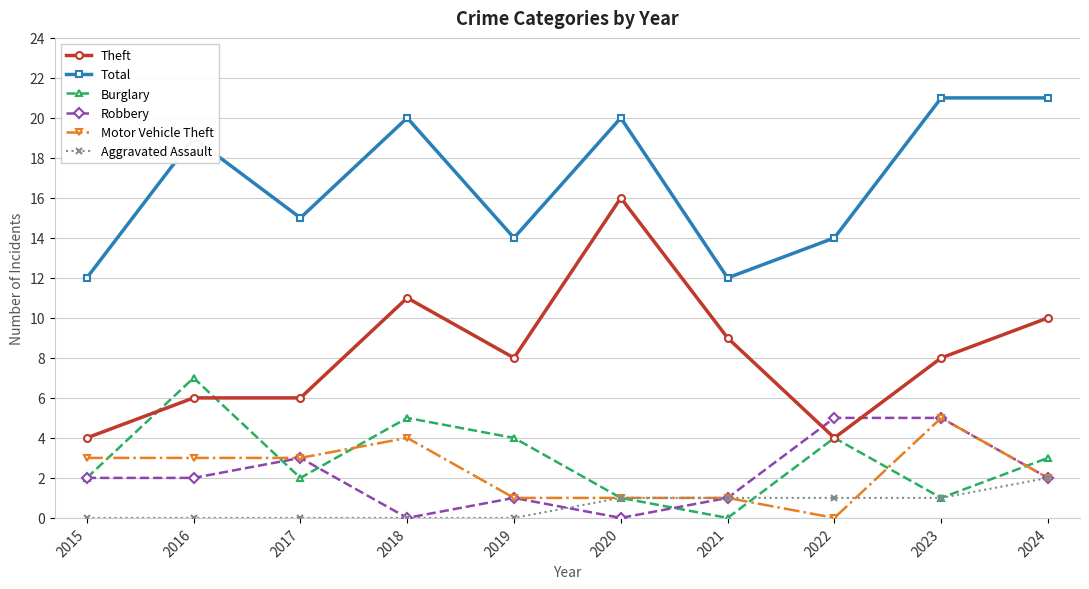

What is the maximum value for Motor Vehicle Theft?

5